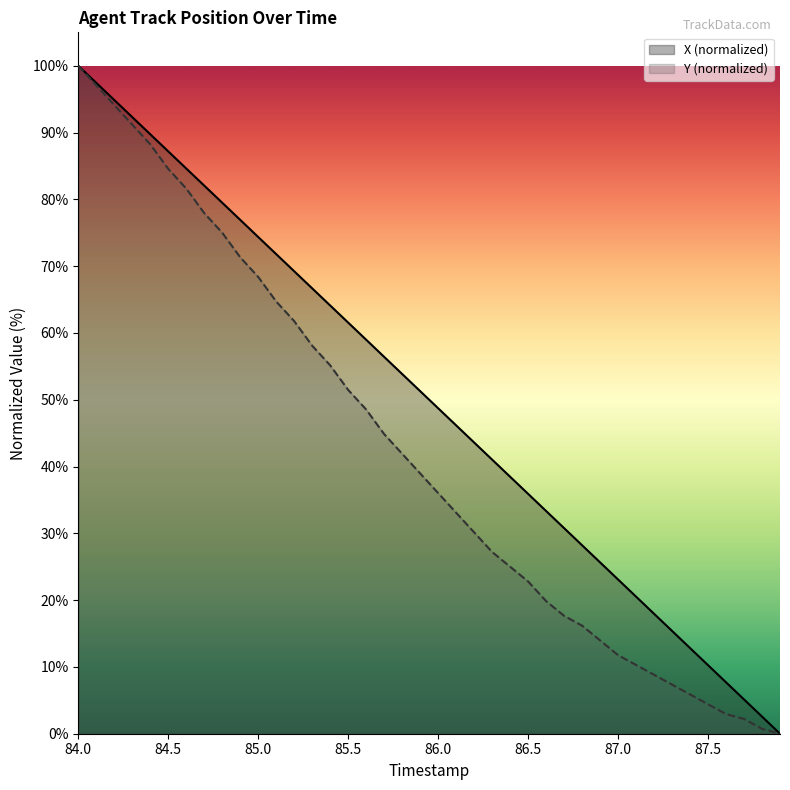

What is the difference between the highest and lowest values at 84.2?

0.8